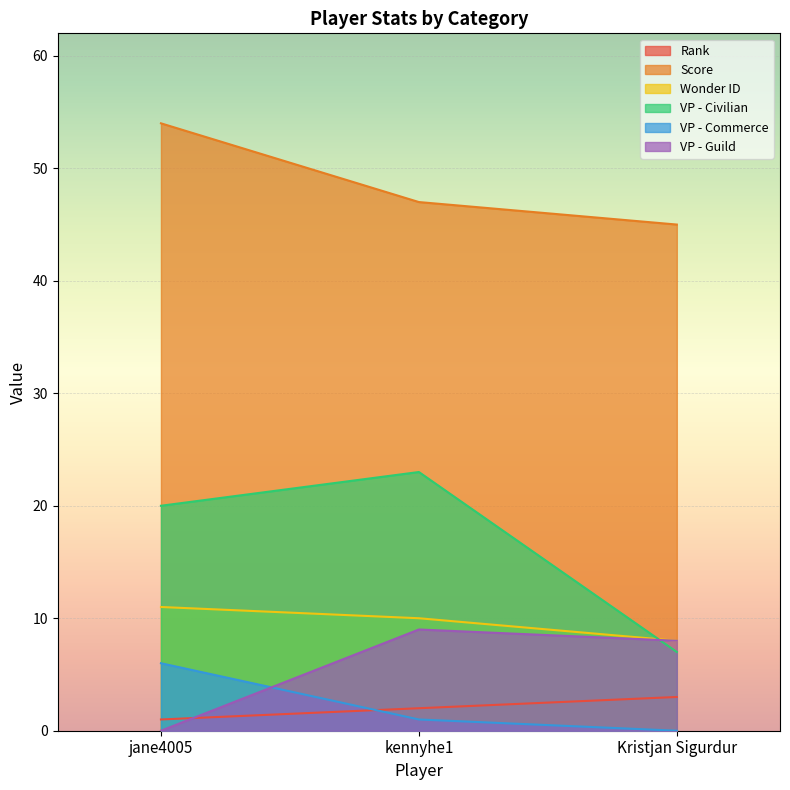

Which label corresponds to the smallest value in the chart?

Kristjan Sigurdur